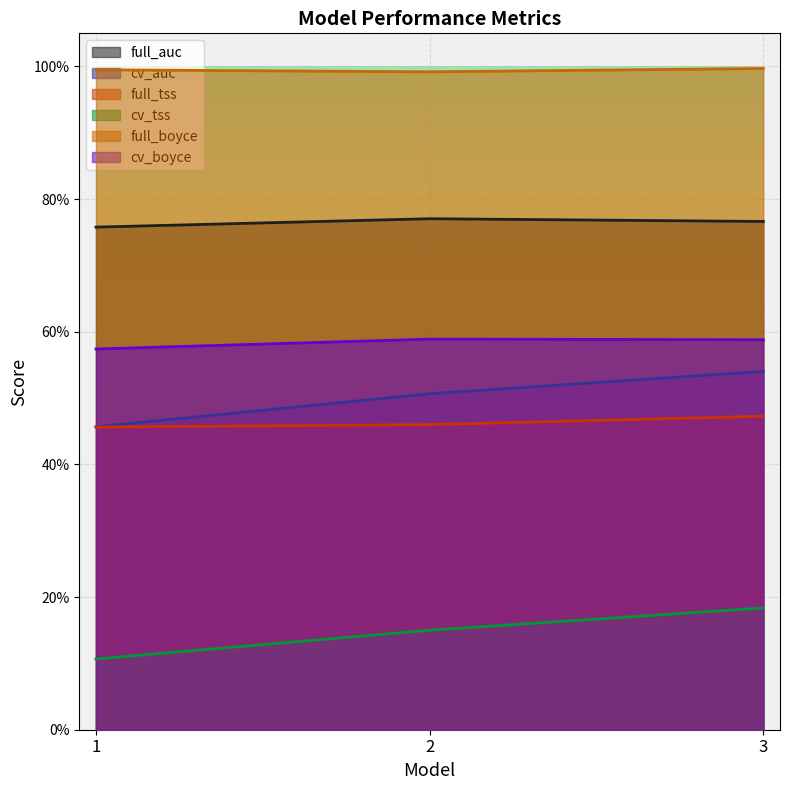

What is the minimum value for cv_tss?

0.1